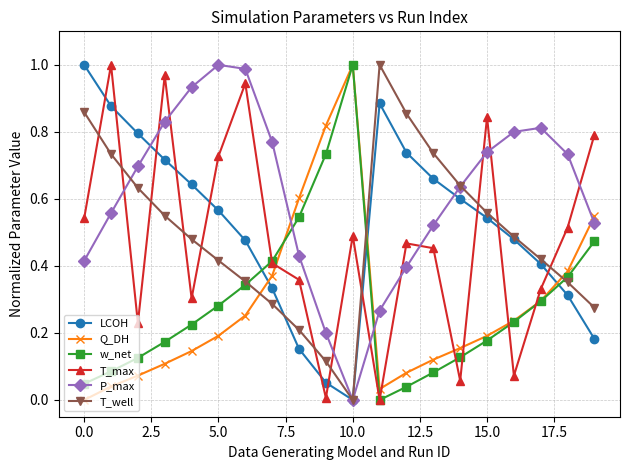

Which series has the largest total across all categories?

P_max